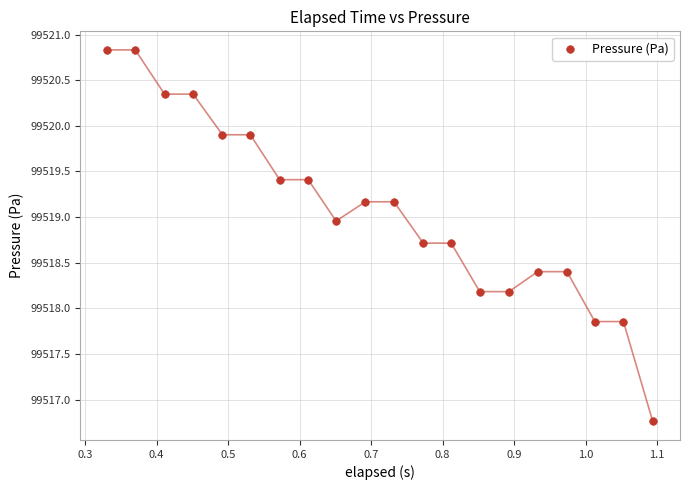

What is the range of Y values (max minus min)?

4.1